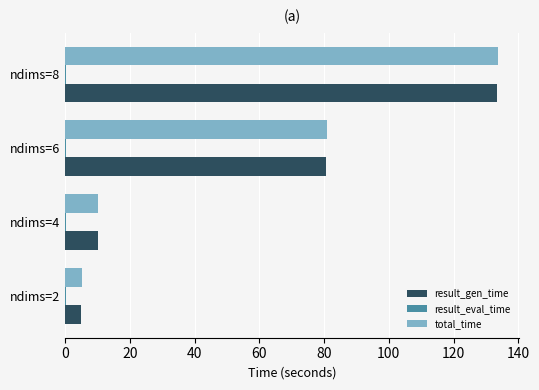

True or false: result_gen_time has a value of 44.2 at ndims=6.

False